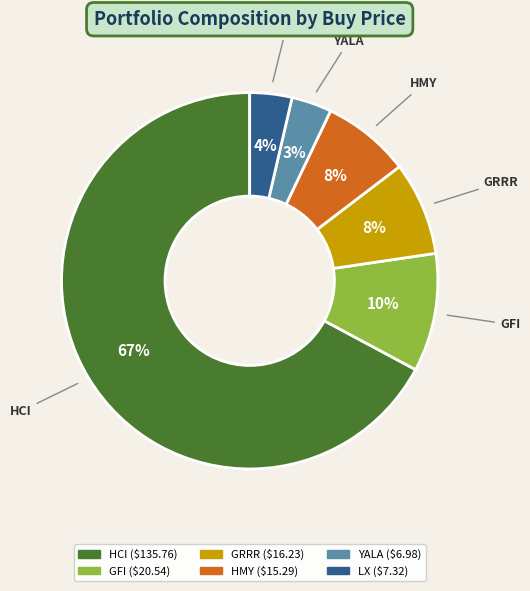

How many slices are in this pie chart?

6